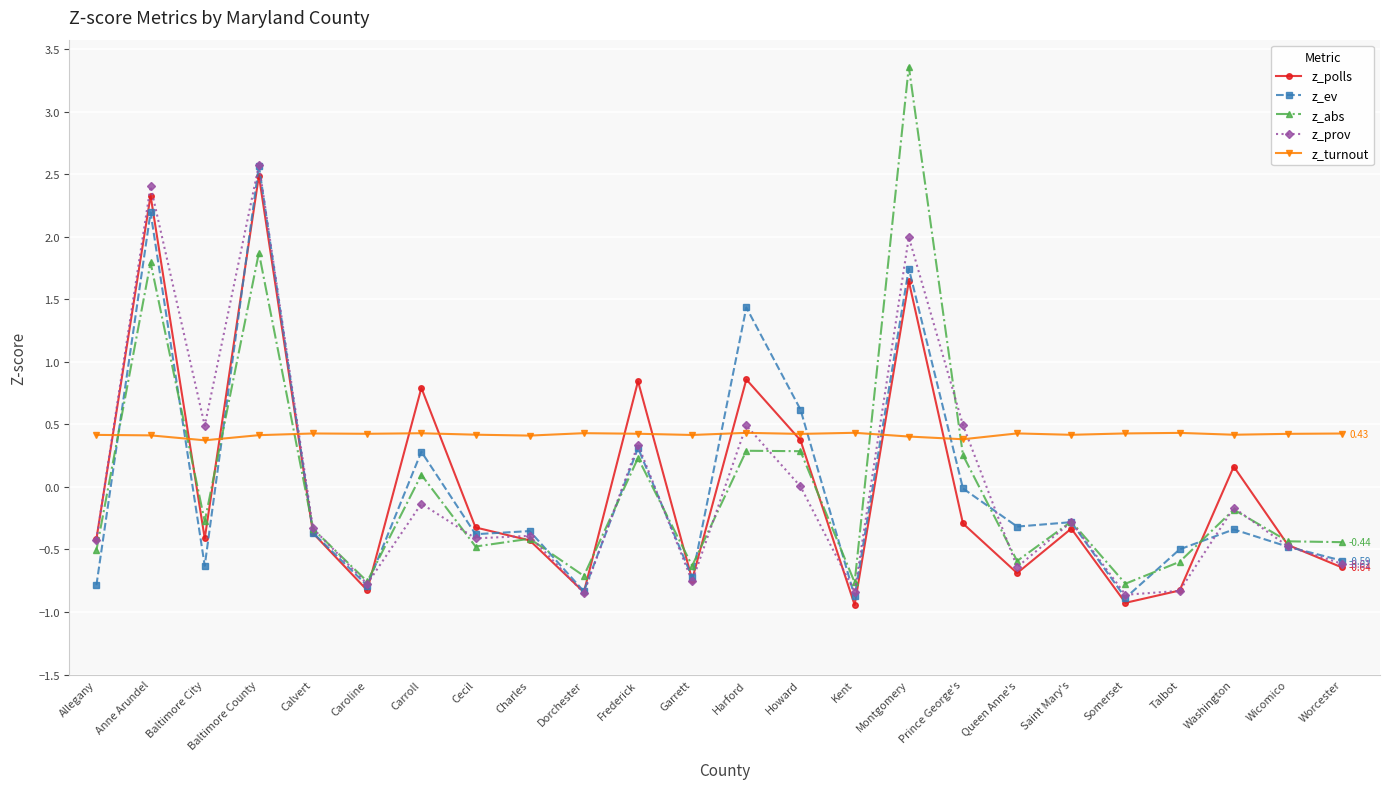

Does the chart display data point markers on the line(s)?

Yes